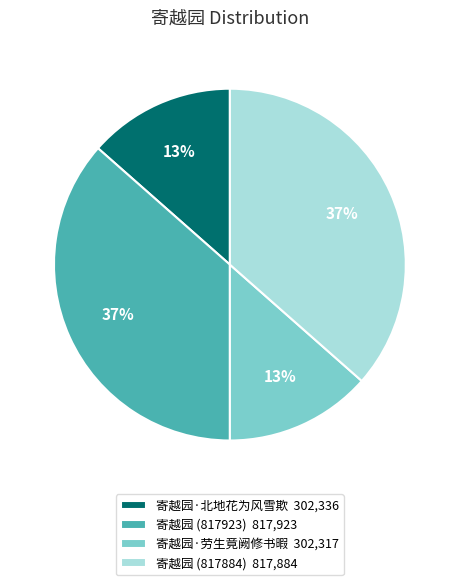

Count the number of slices in the pie.

4